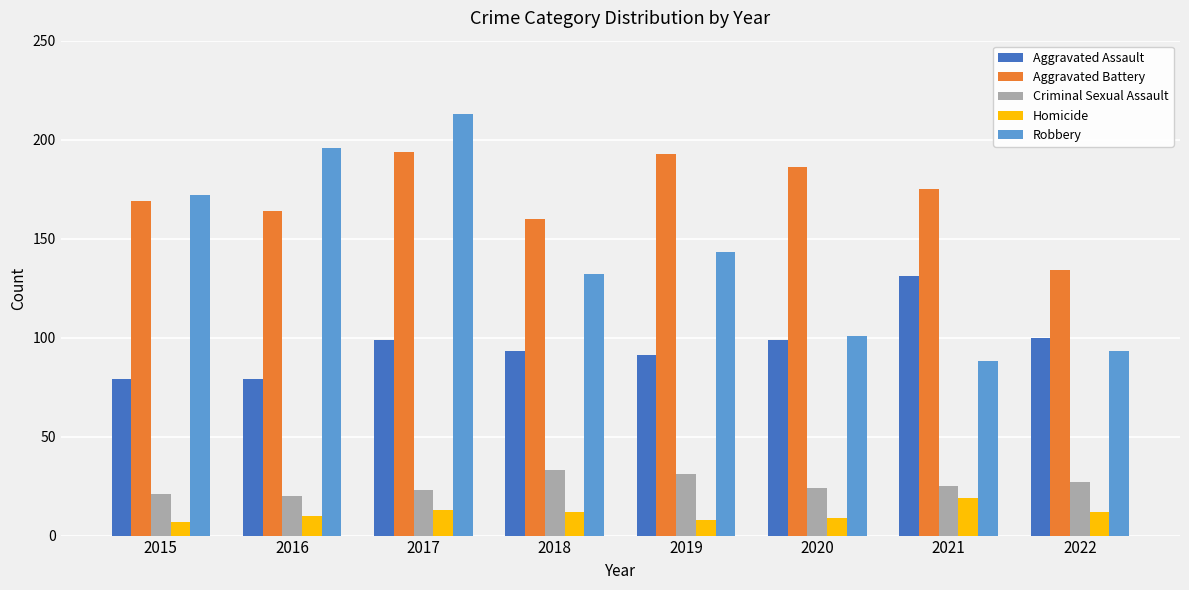

Which series has the largest range (max minus min)?

Robbery